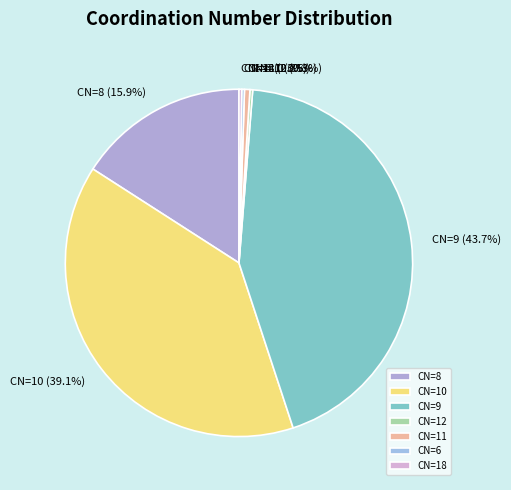

What portion of the pie excludes CN=11?

99.5%